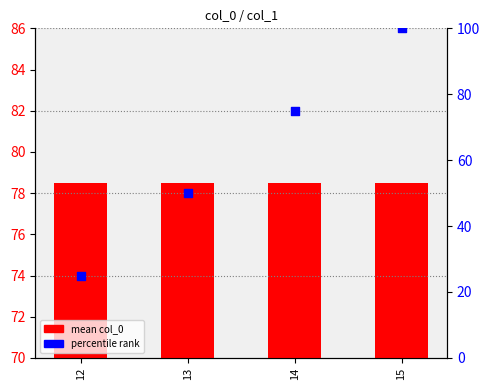

What is the total value across all series at 13?

128.5